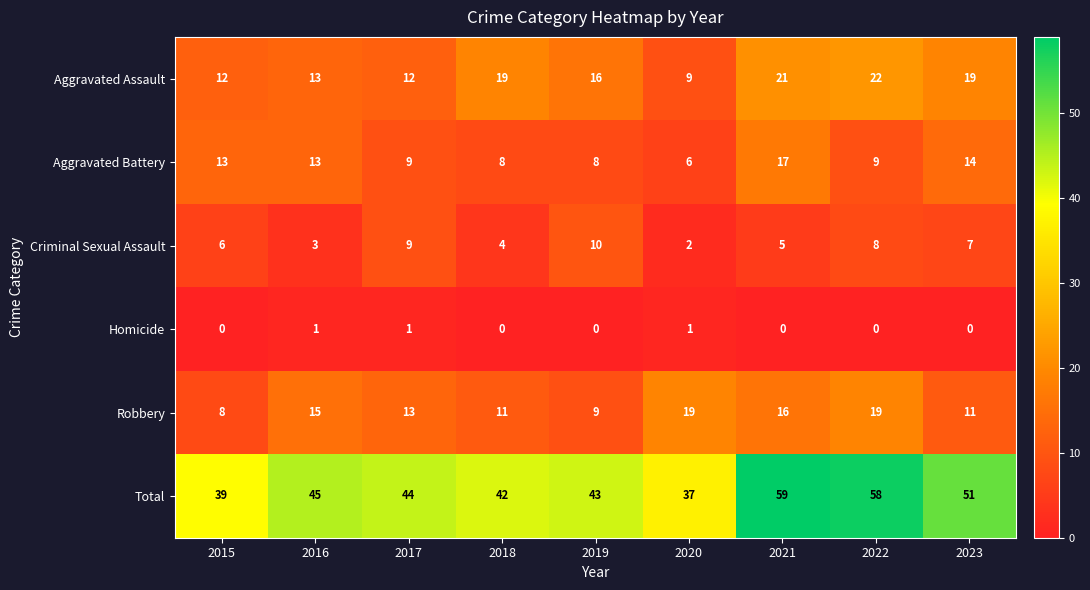

Where is Total nearest to the value 48?

2016